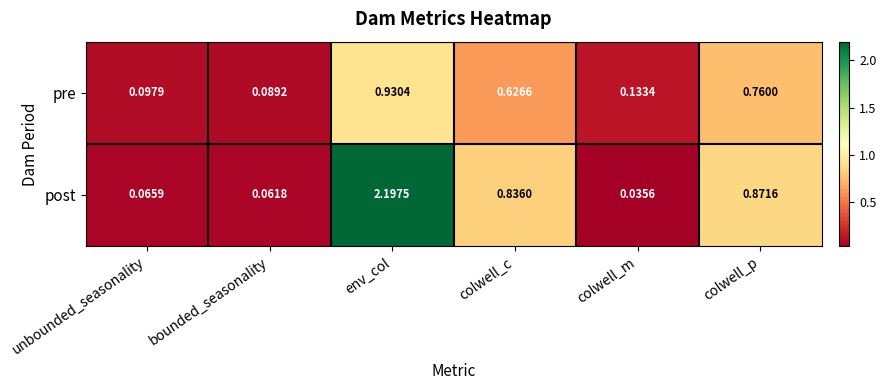

Which category has the highest value across all series?

env_col